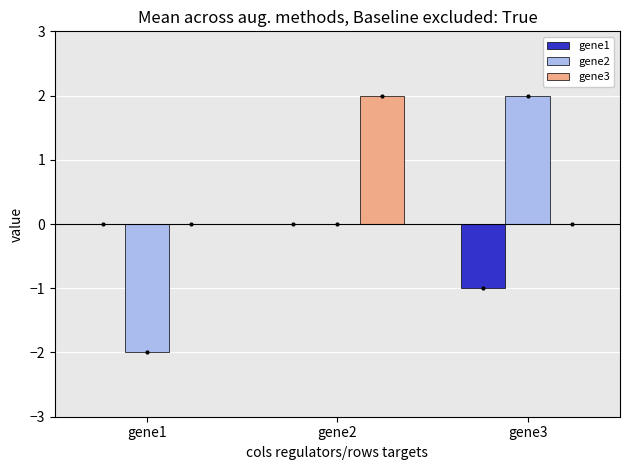

Is it true that gene1 equals -1 at gene2?

False